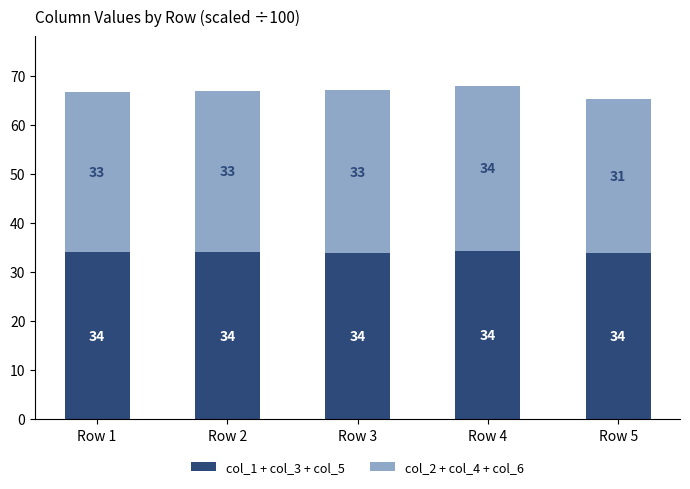

What is the maximum value for col_1 + col_3 + col_5?

34.3